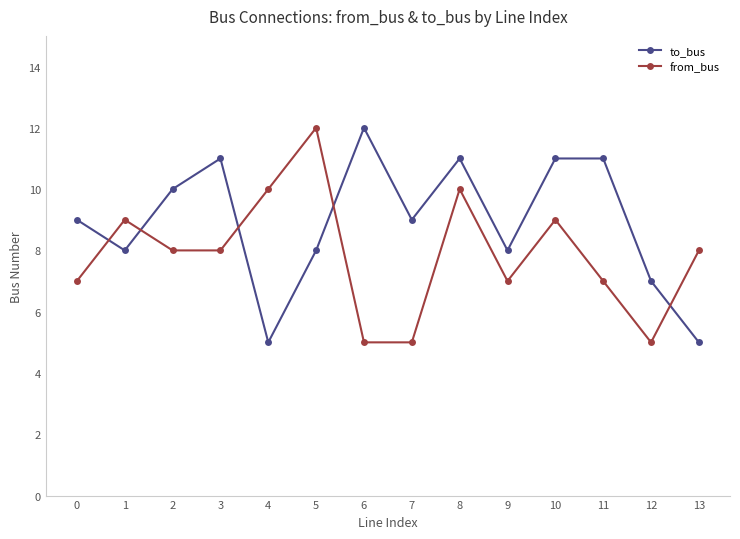

Rank the series by their average value, from highest to lowest.

to_bus, from_bus